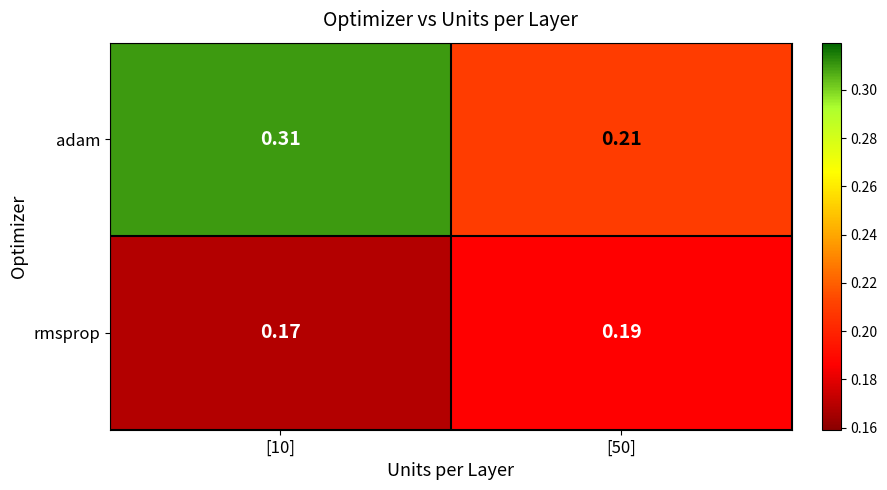

Which series has the largest total across all categories?

adam